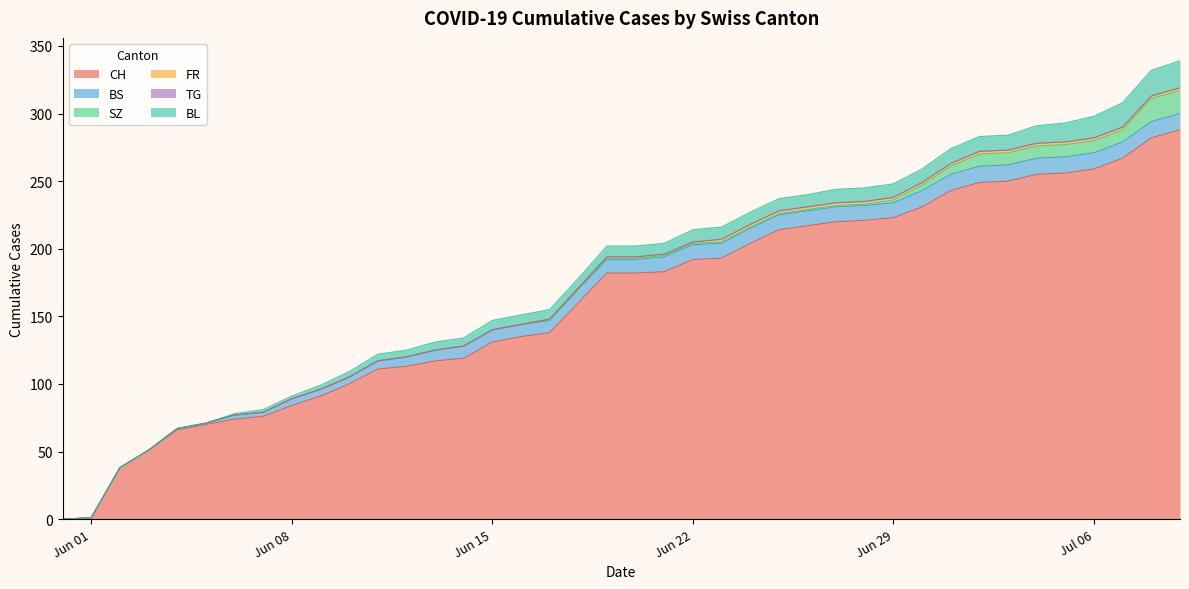

At which label is TG closest to 0?

2020-05-31